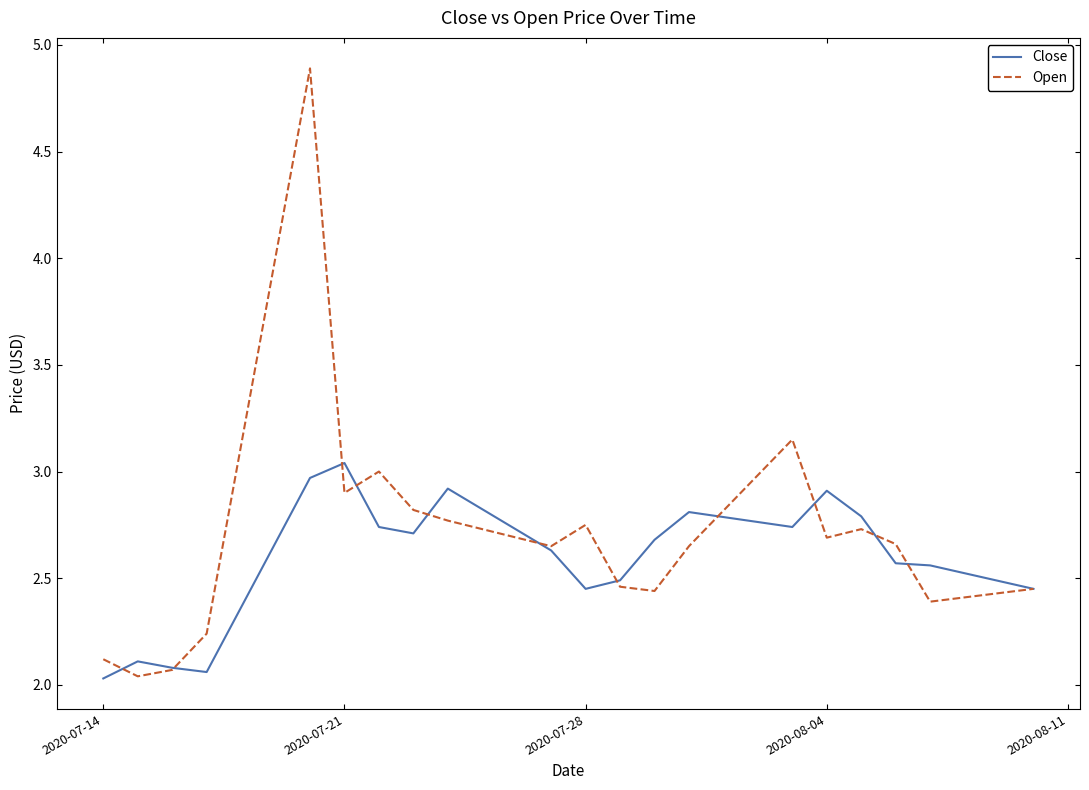

Which series has the largest range (max minus min)?

Open